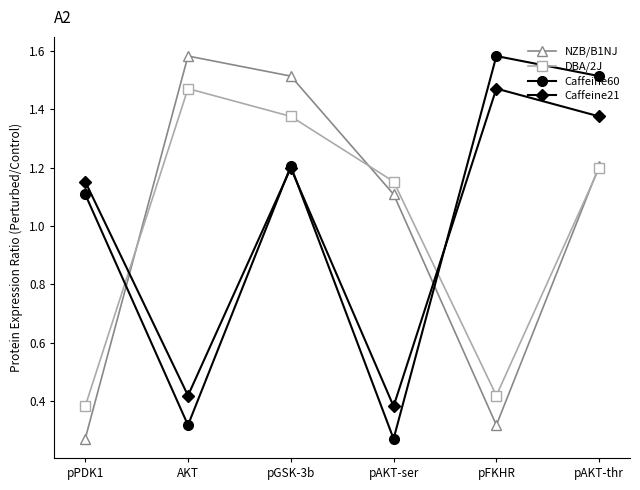

What is the difference between the Caffeine21 values at AKT and pAKT-thr?

1.0